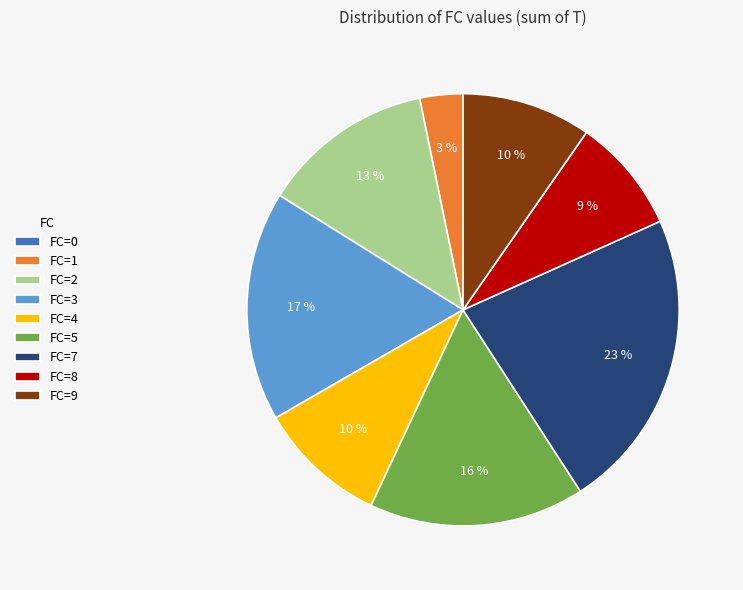

What percentage is the FC=5 slice, to the nearest percent?

16%